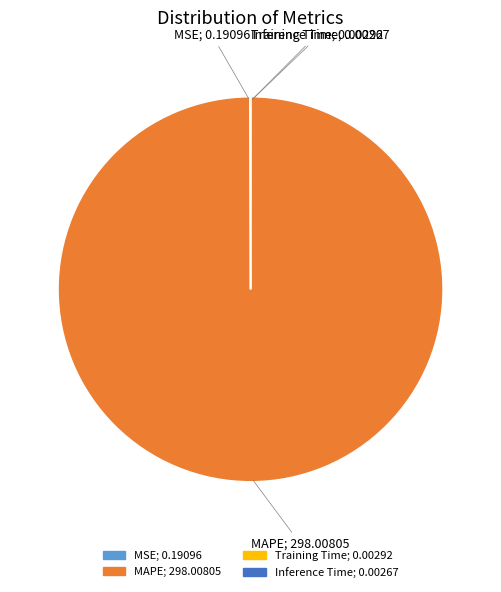

Is there any slice that represents more than half of the pie?

Yes